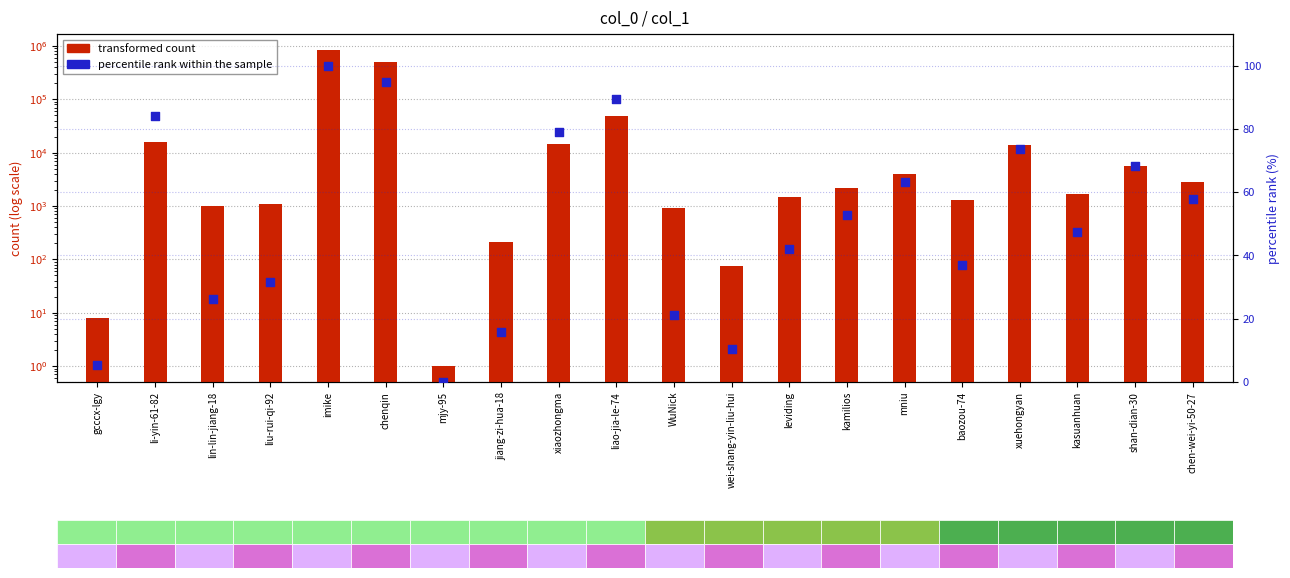

Which series has the largest total across all categories?

transformed count